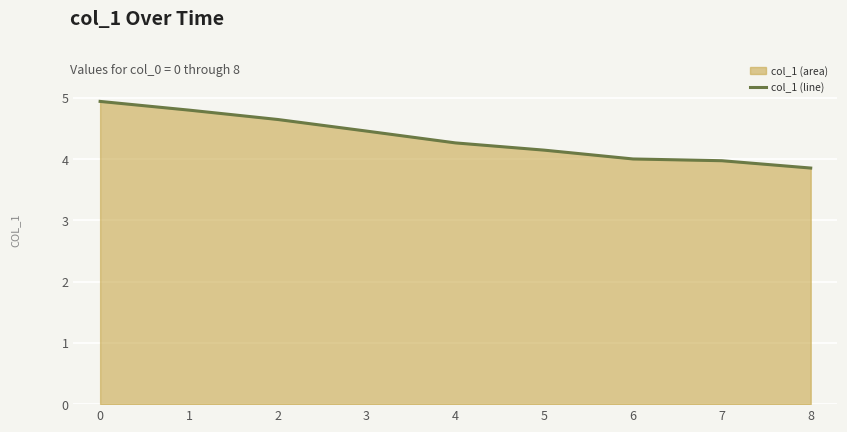

List the labels in order of value, largest first.

0, 1, 2, 3, 4, 5, 6, 7, 8